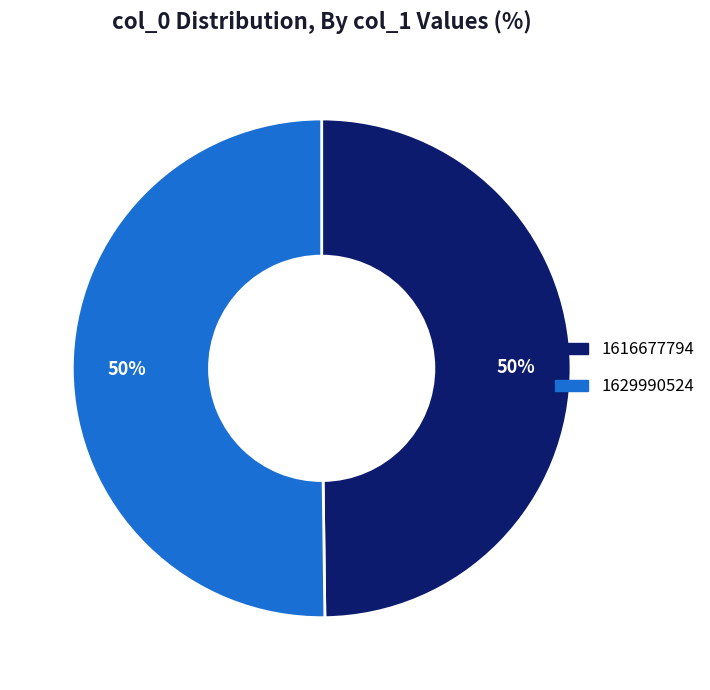

To the nearest percent, what is the average slice percentage?

50%